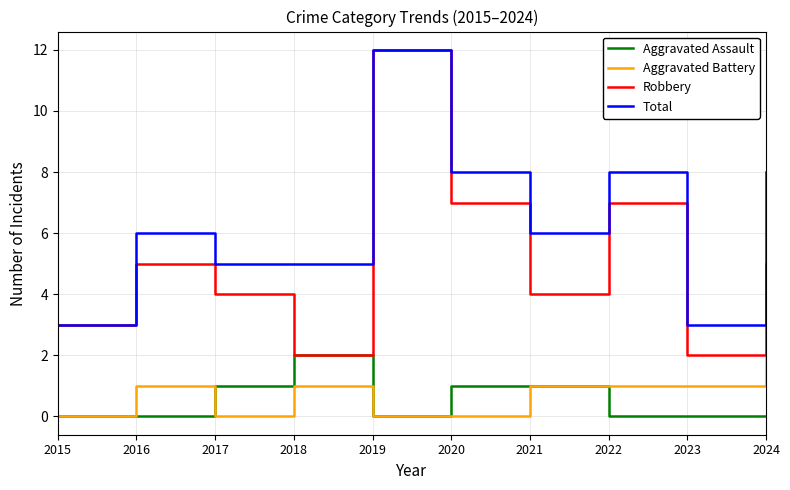

True or false: Total and Aggravated Battery cross at least once.

False